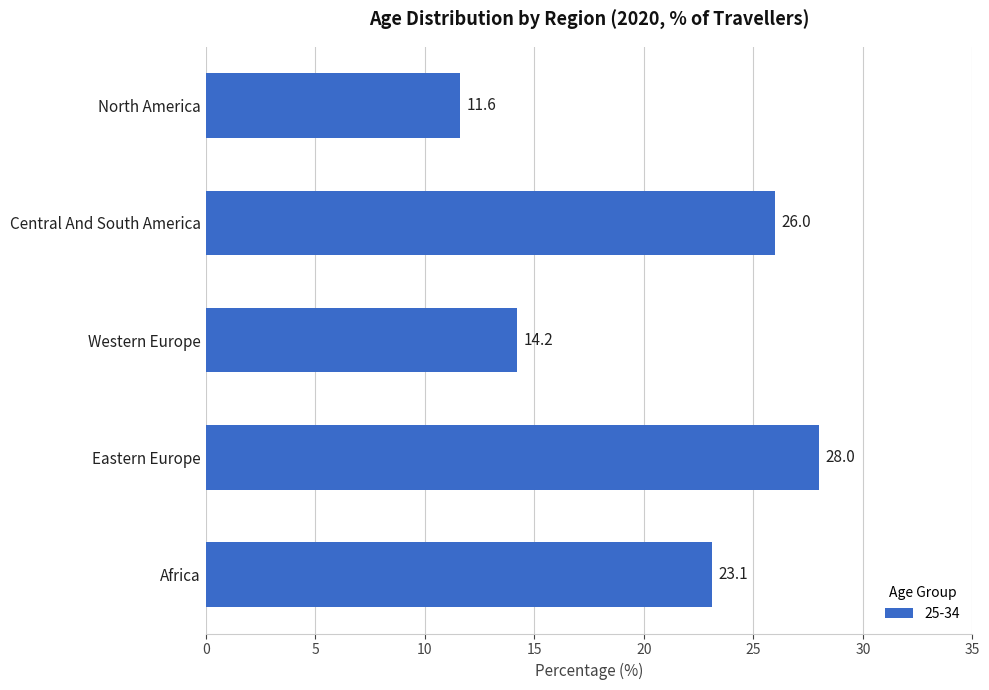

What is the difference between the second highest and second lowest values?

11.8